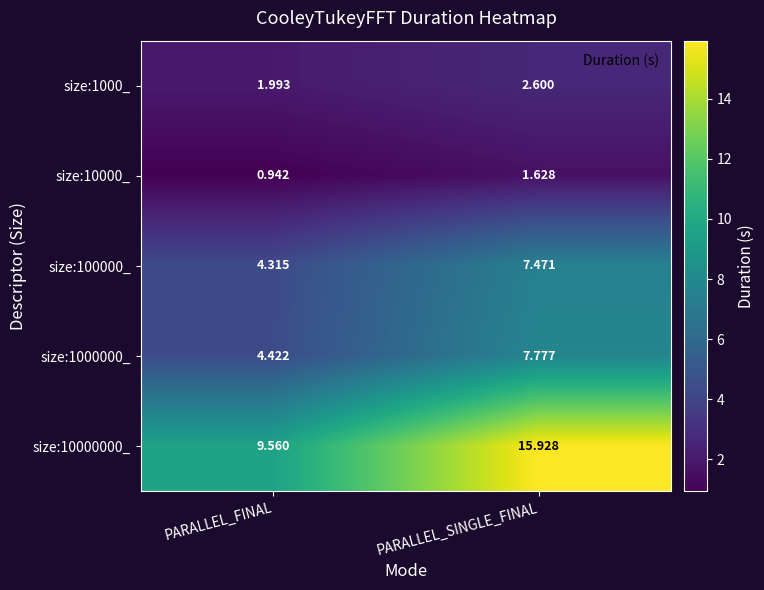

Where does the size:10000_ series first go above 1?

PARALLEL_SINGLE_FINAL